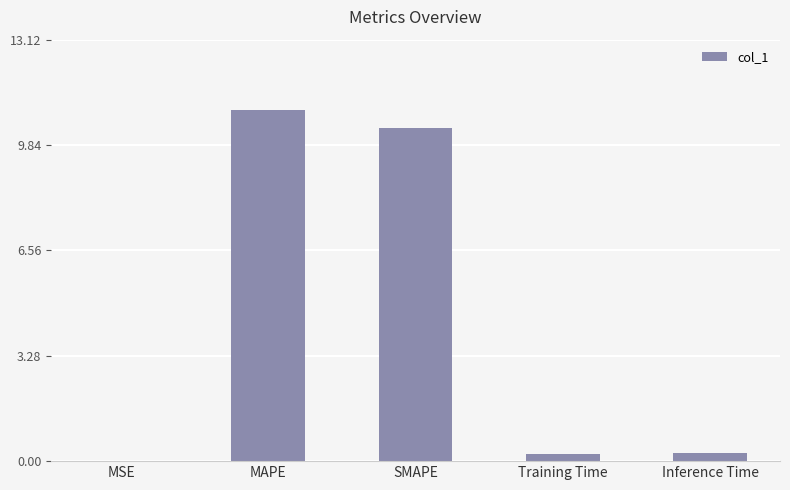

The chart shows a value of 15.4 at SMAPE. True or false?

False